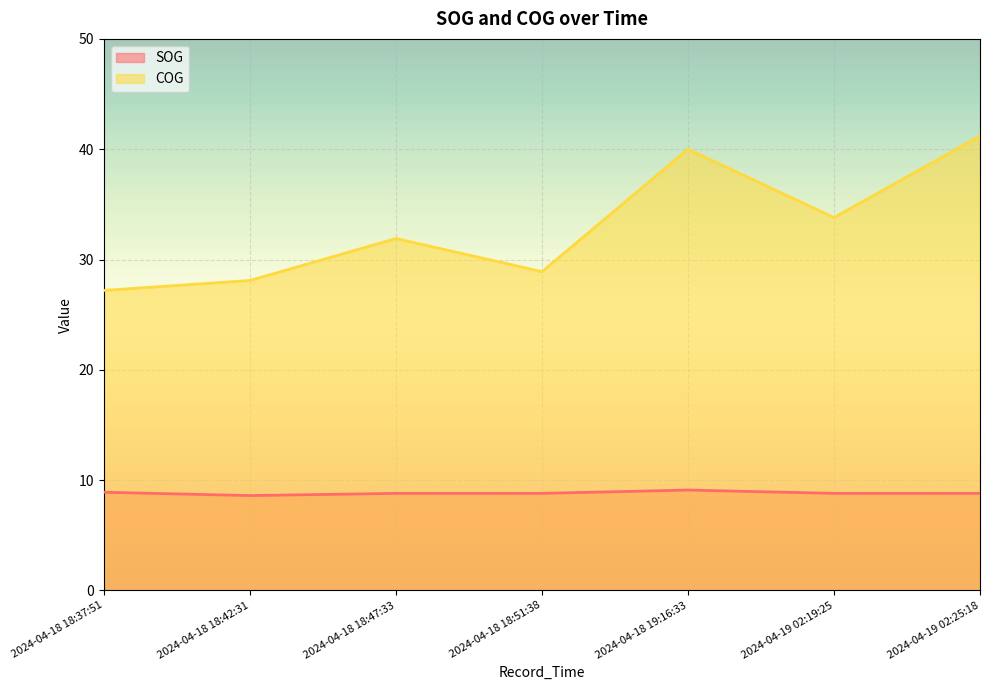

How many lines are shown in the chart?

2